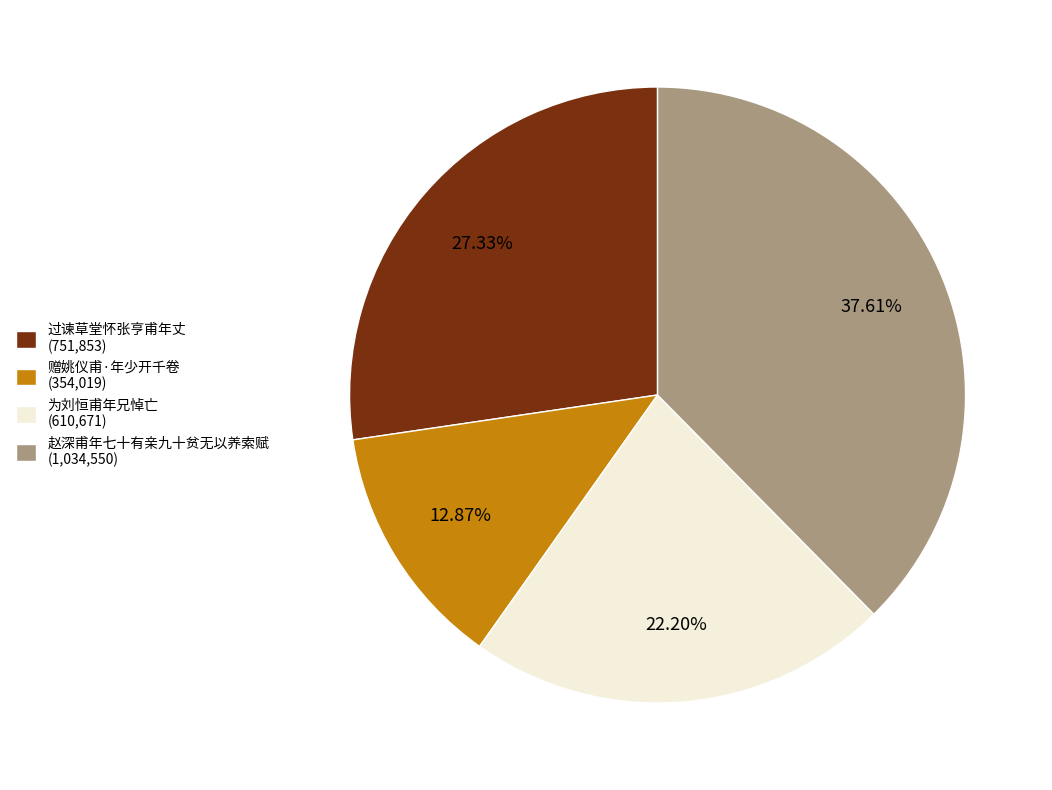

Rank the categories by value from highest to lowest.

赵深甫年七十有亲九十贫无以养索赋, 过谏草堂怀张亨甫年丈, 为刘恒甫年兄悼亡, 赠姚仪甫·年少开千卷